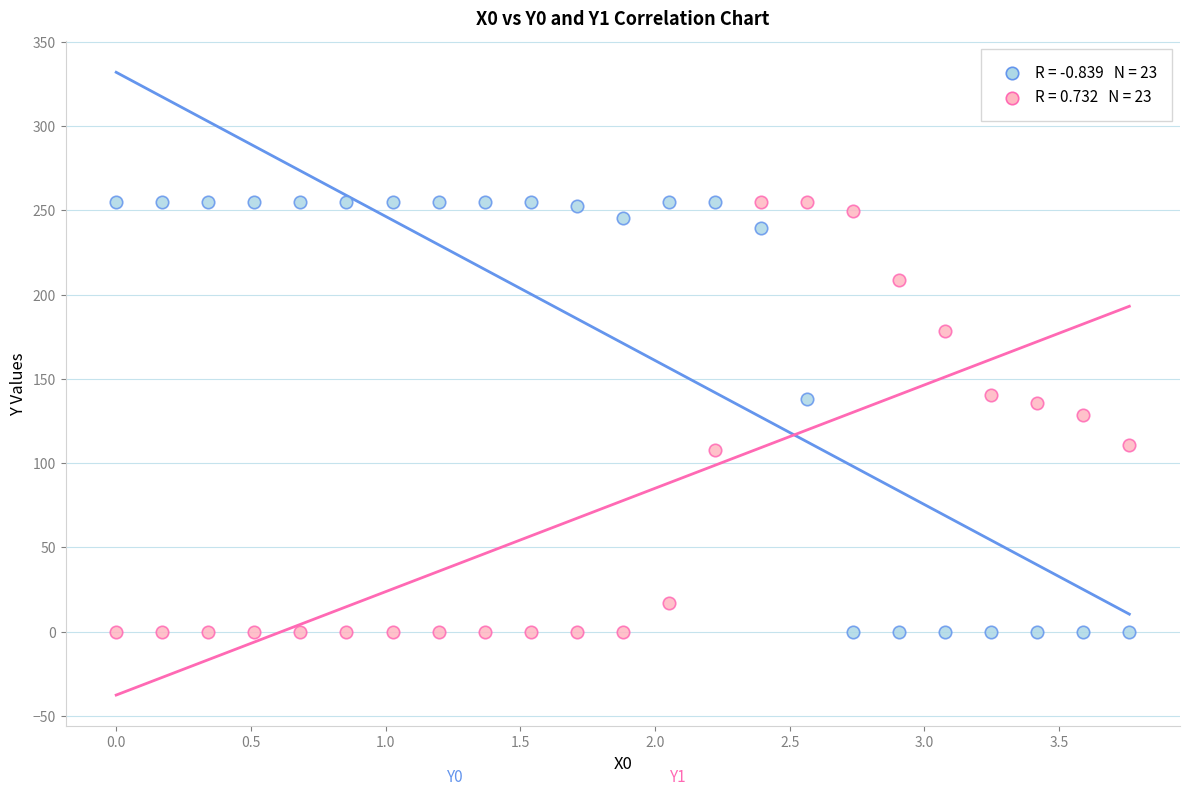

Across all data points, what is the range of X values (max minus min)?

3.8